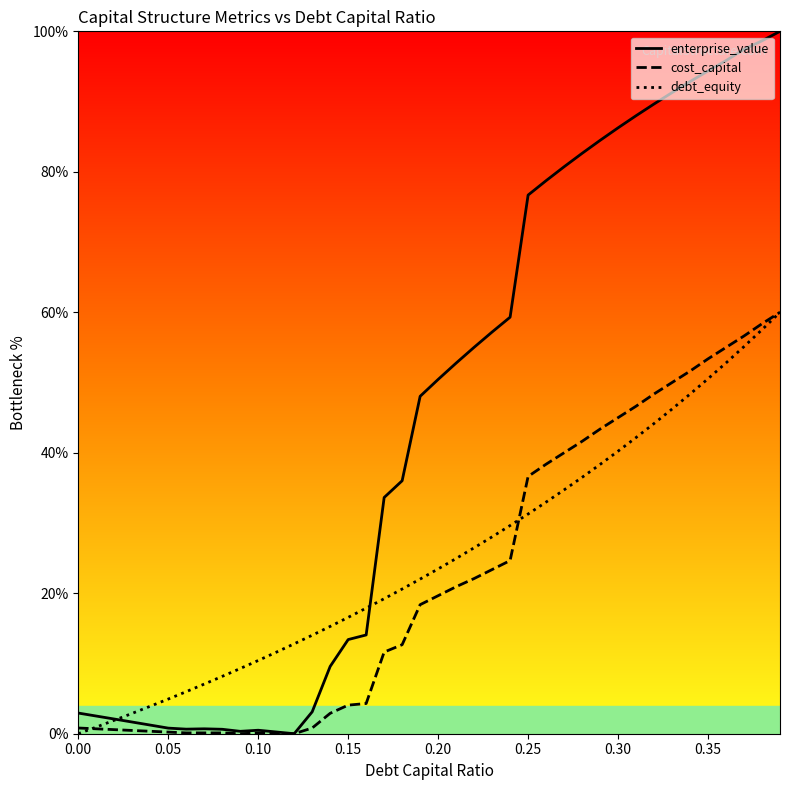

Which series has the widest spread of values?

enterprise_value